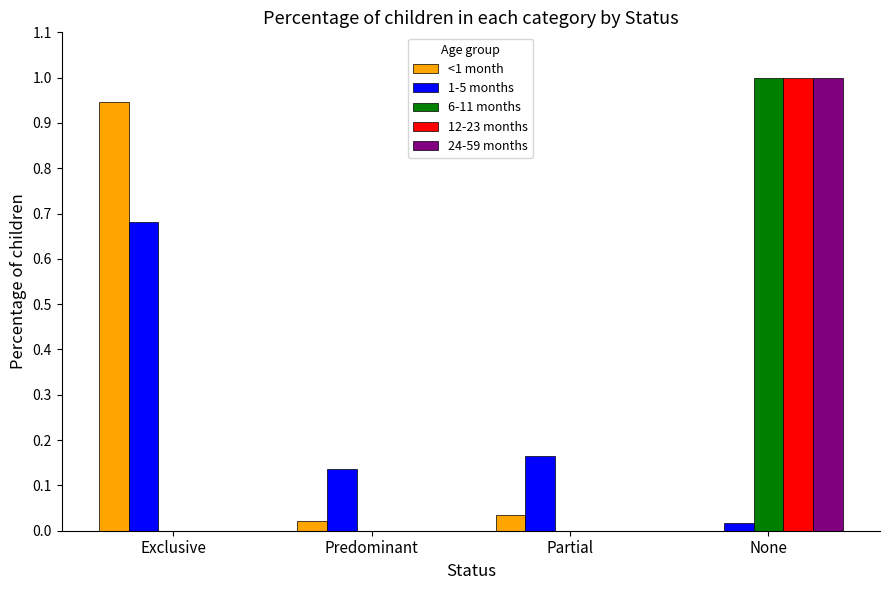

What are all the series names shown in the legend?

<1 month, 1-5 months, 6-11 months, 12-23 months, 24-59 months